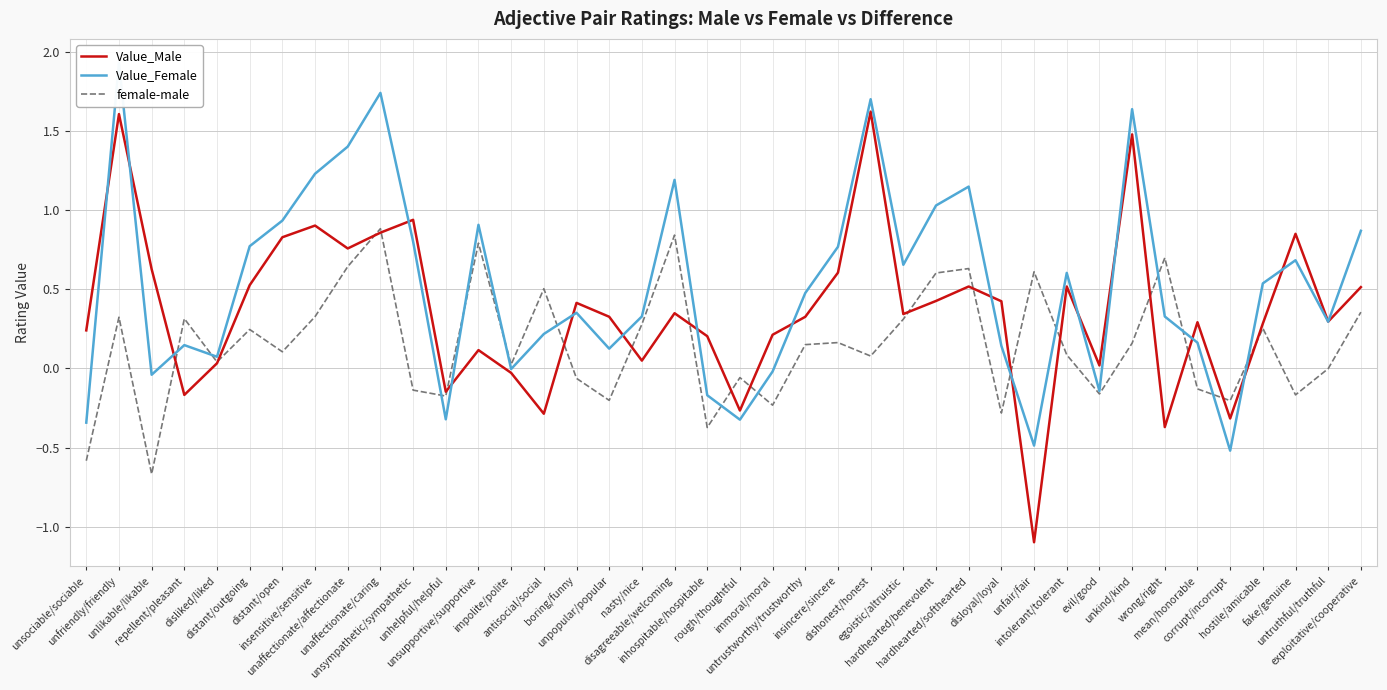

Count the number of data series in this chart.

3